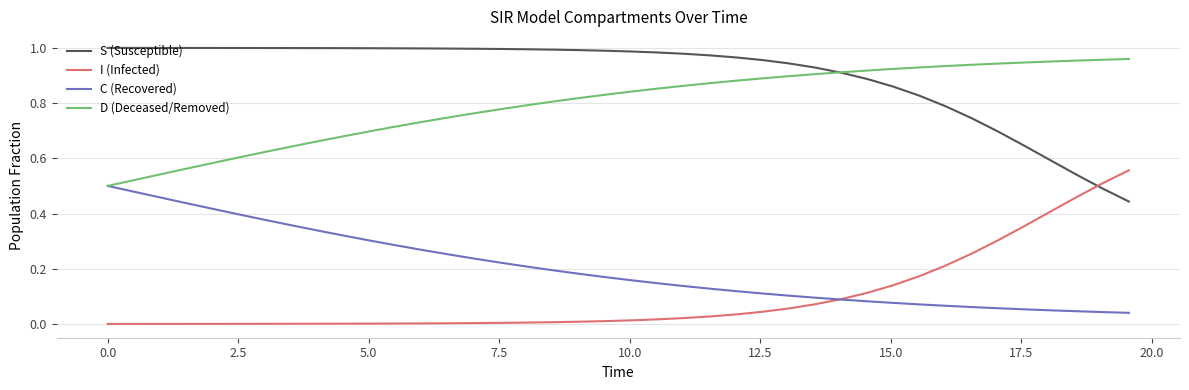

After their last crossing, which series has the higher values: I (Infected) or S (Susceptible)?

I (Infected)